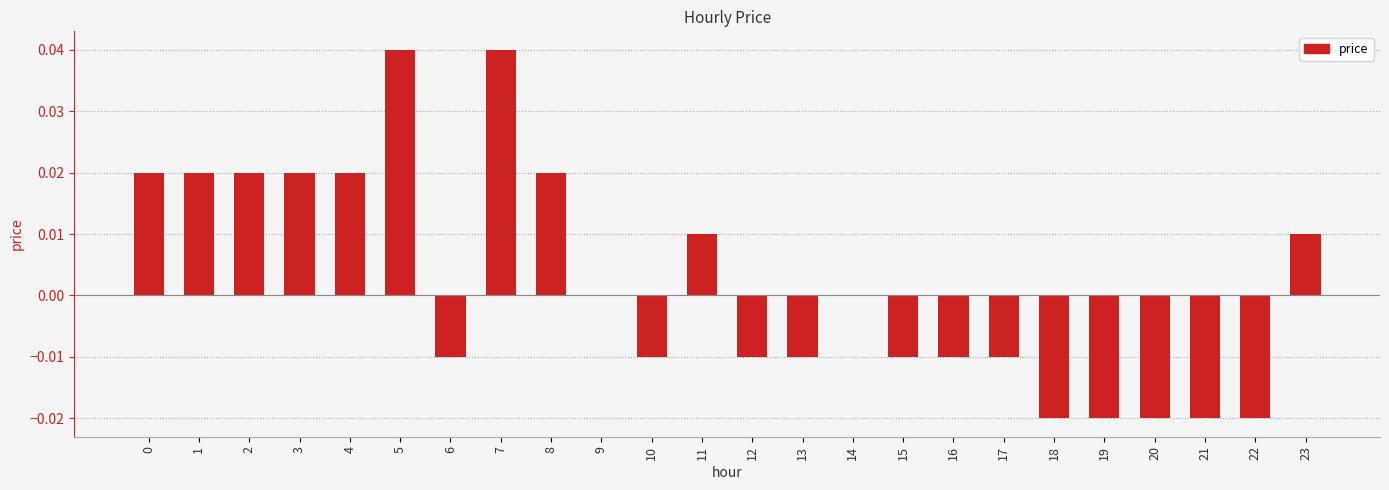

The chart shows a value of 0.0 at 2. True or false?

True